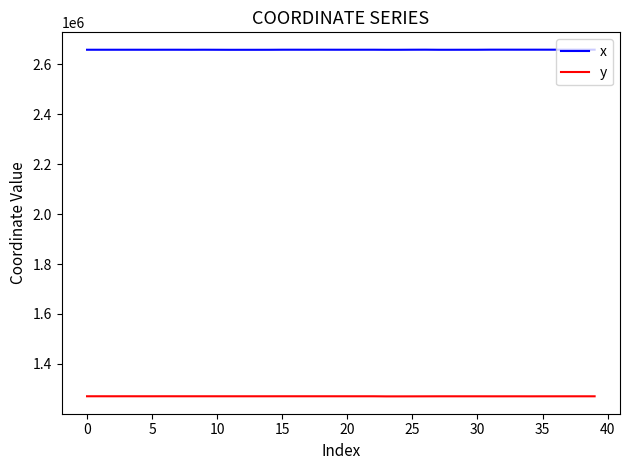

List the series in order of their peak value, highest first.

x, y